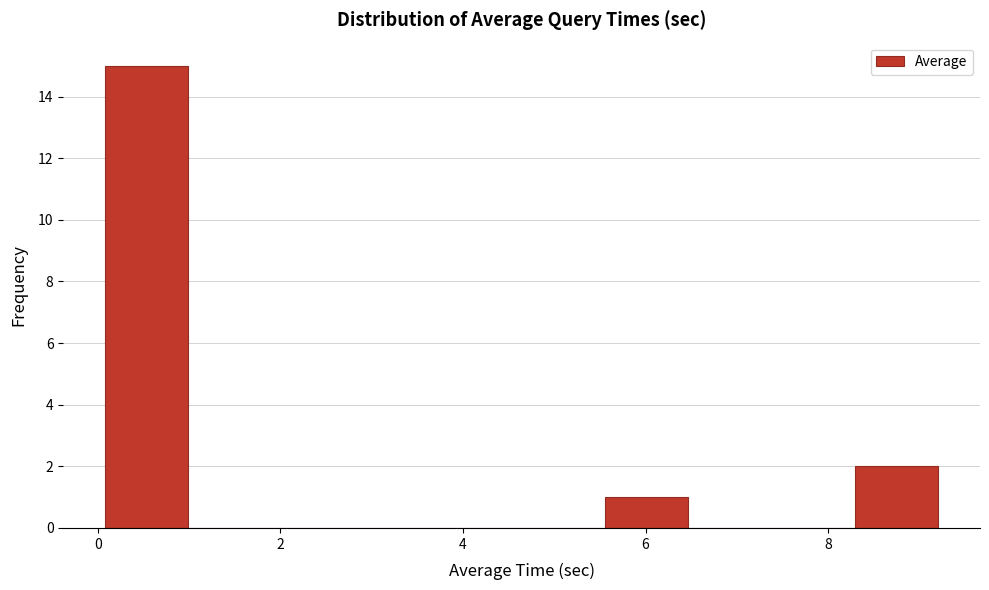

Over which range of the x-axis is the bar tallest?

0.0 to 1.0